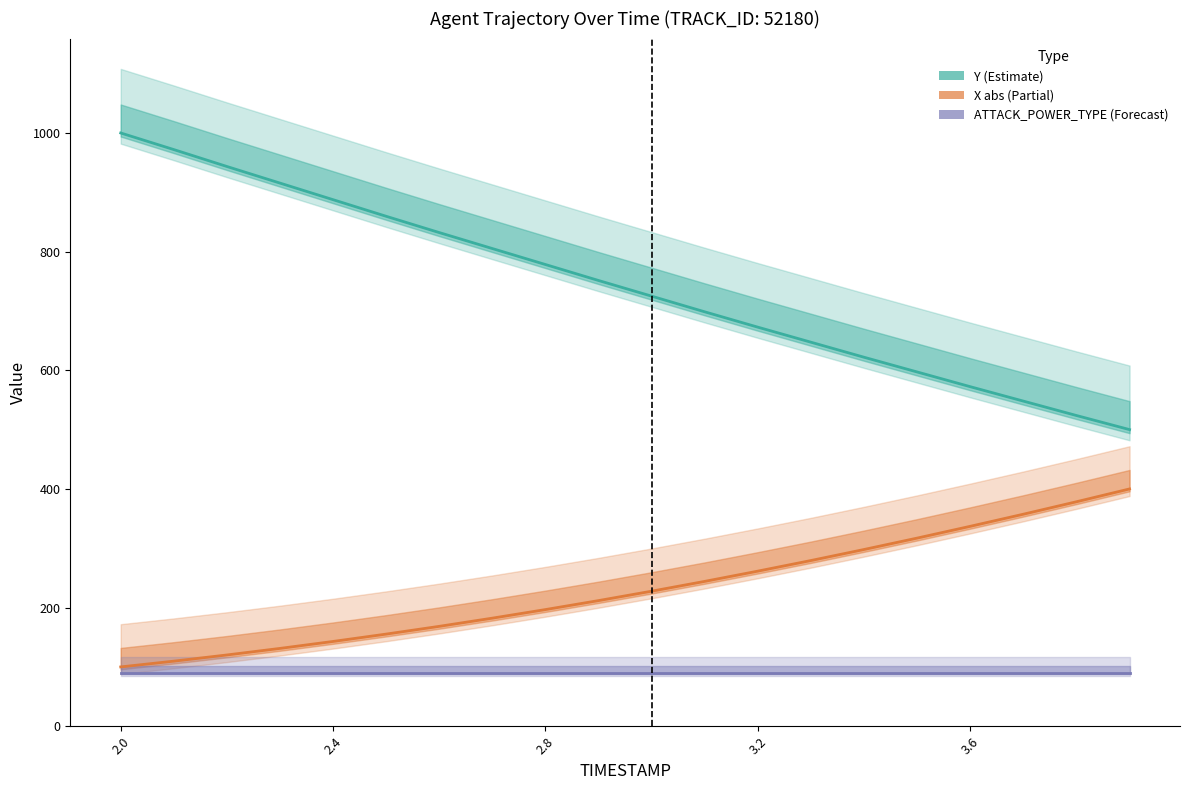

What is the maximum value for ATTACK_POWER_TYPE?

90.0